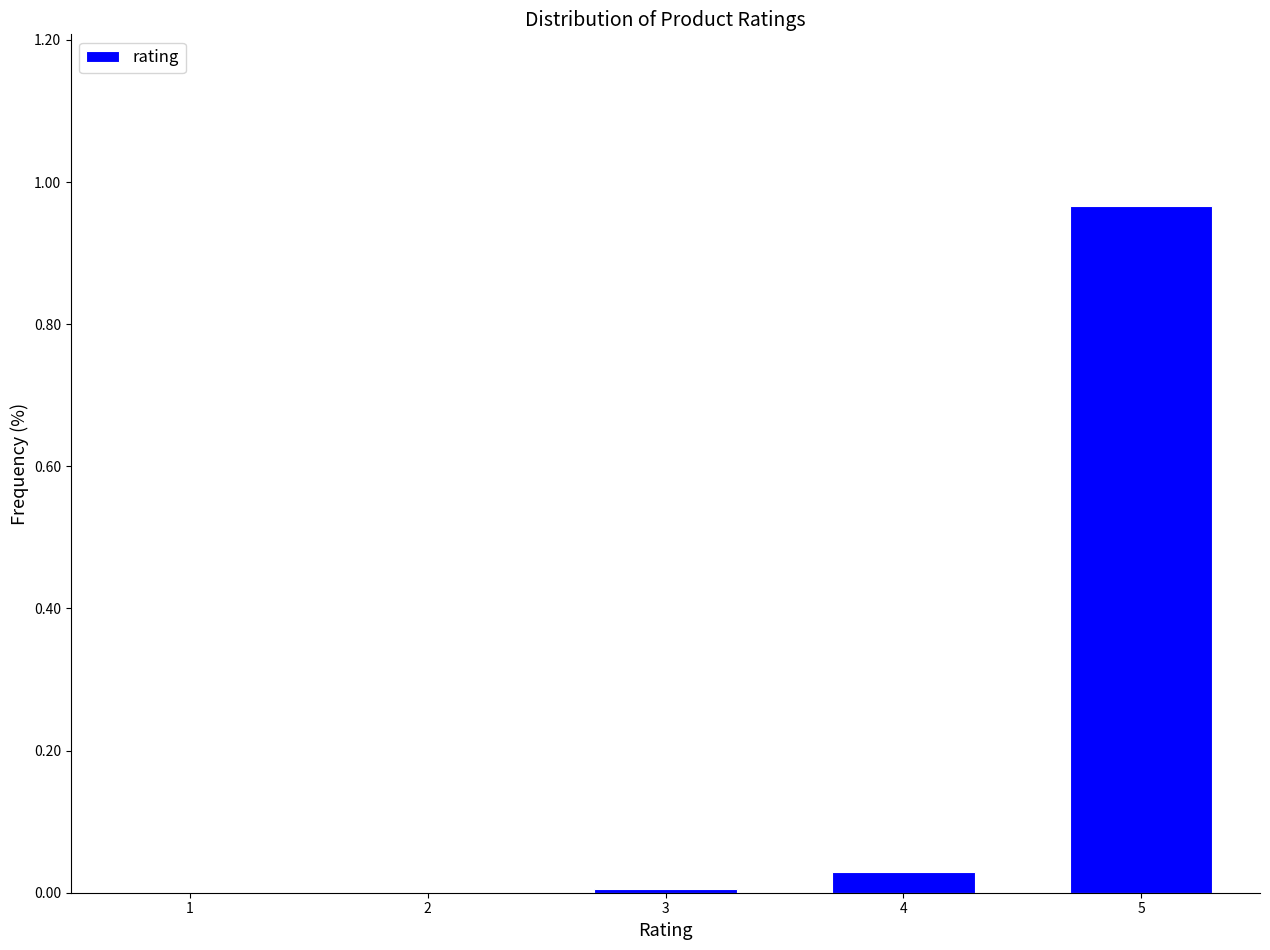

Which has a higher value, 1 or 5?

5